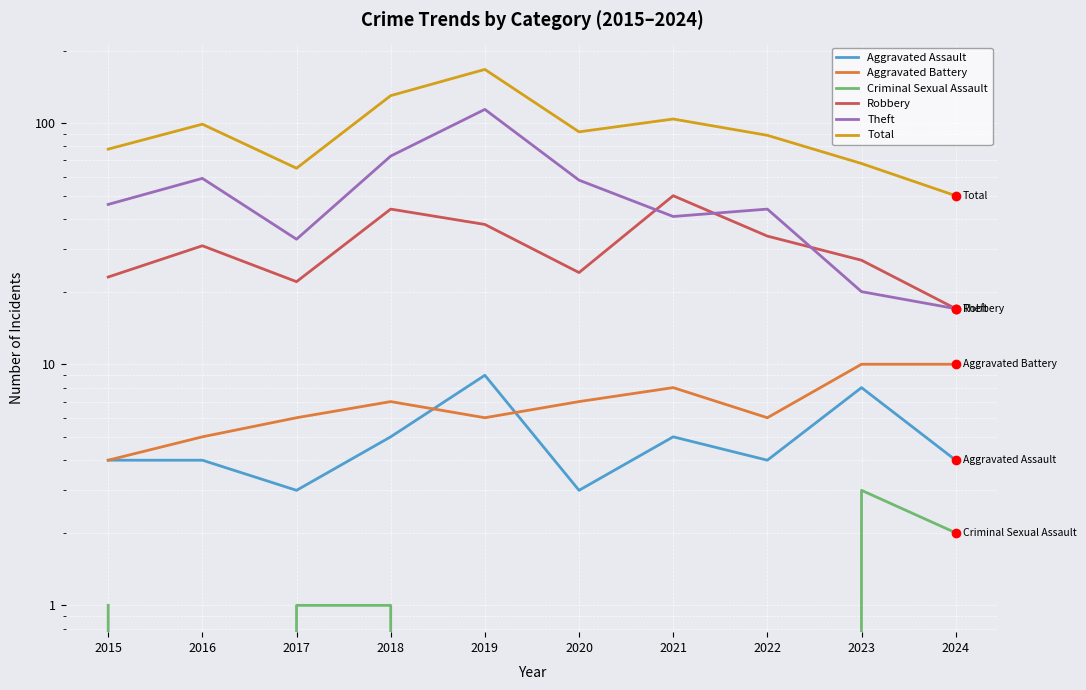

What is the total value across all series at 2021?

208